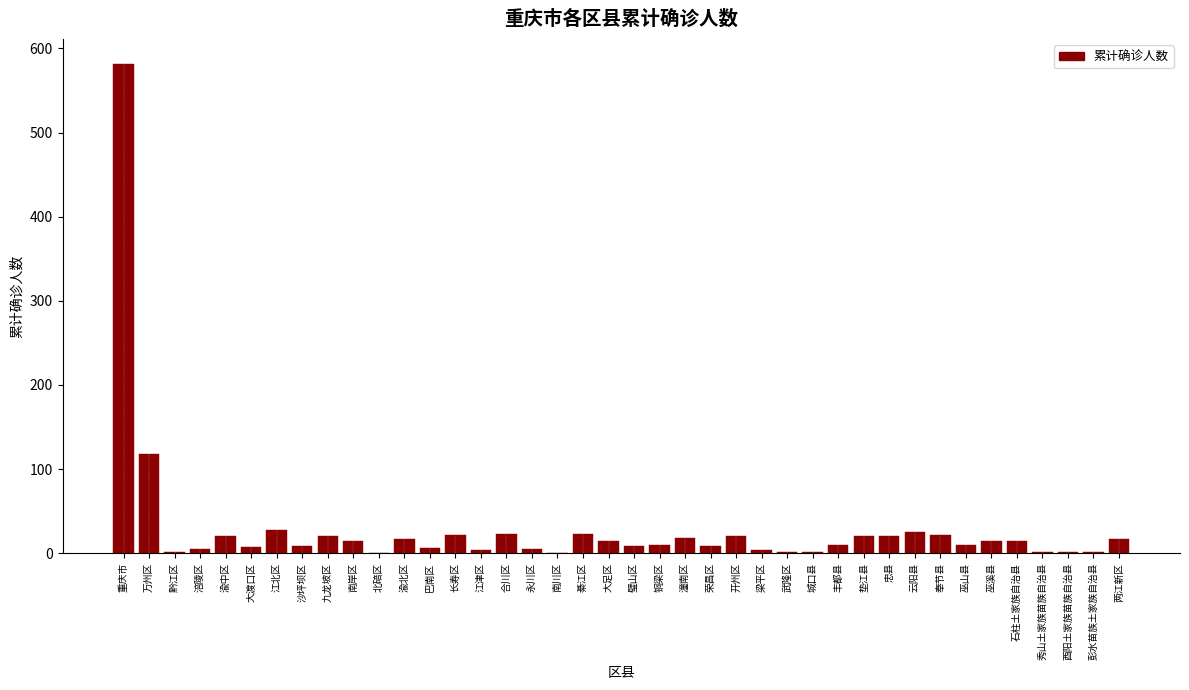

Which label corresponds to the largest value in the chart?

重庆市